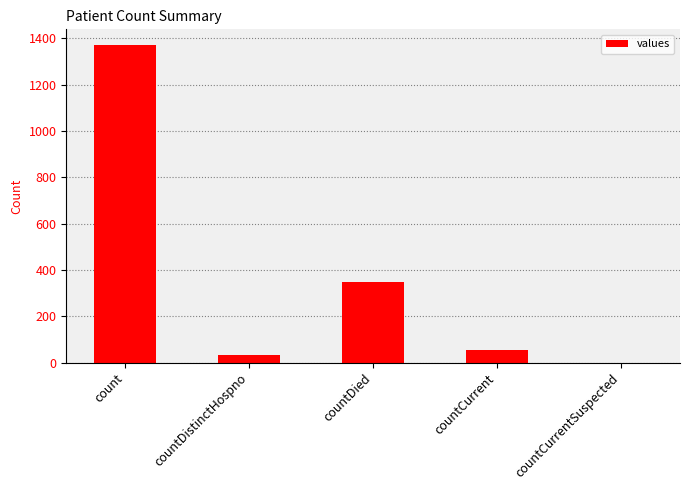

Which category has the highest value across all series?

count